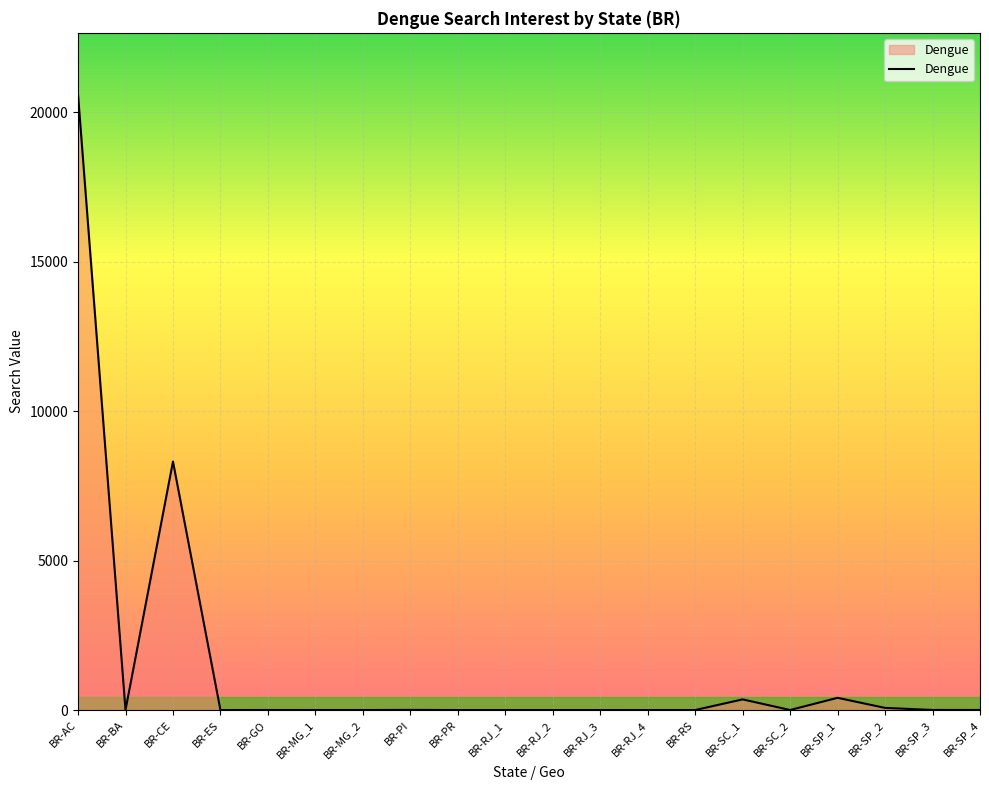

Does the chart have visible grid lines?

Yes